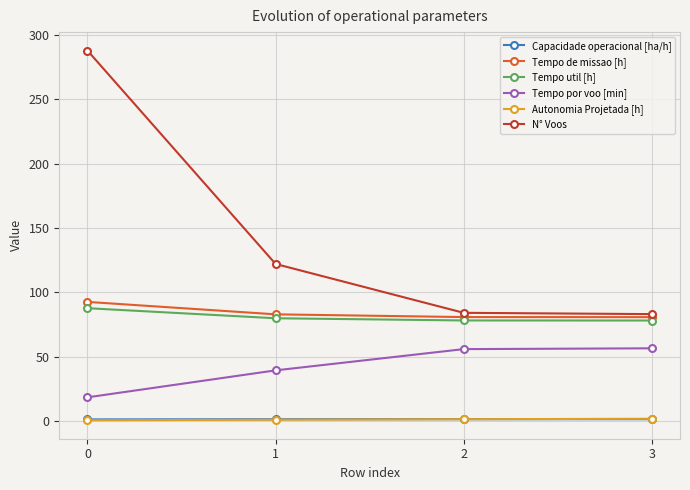

True or false: Capacidade operacional [ha/h] and Tempo util [h] cross at least once.

False